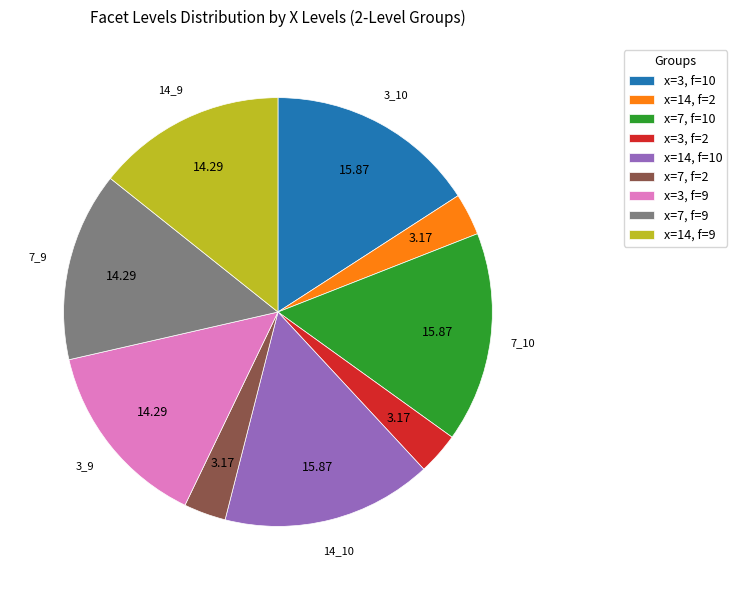

Is there any slice that represents more than half of the pie?

No